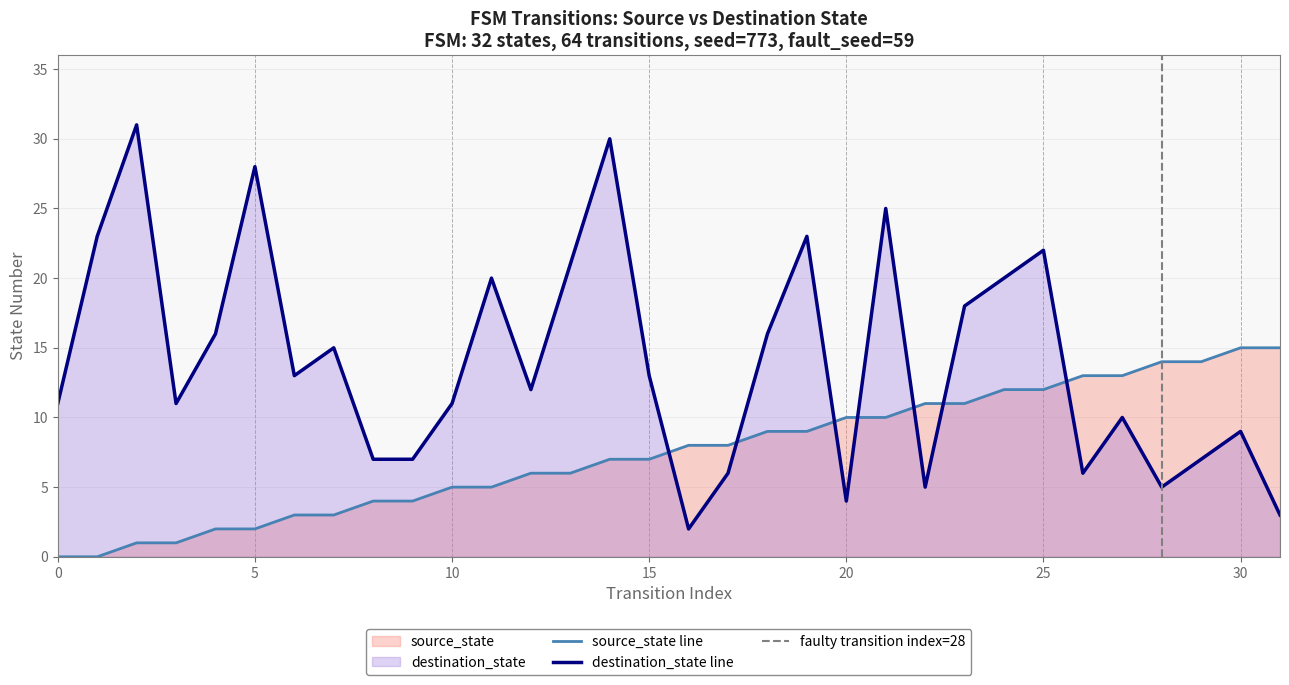

What is the difference between the maximum and minimum values in the source_state series?

15